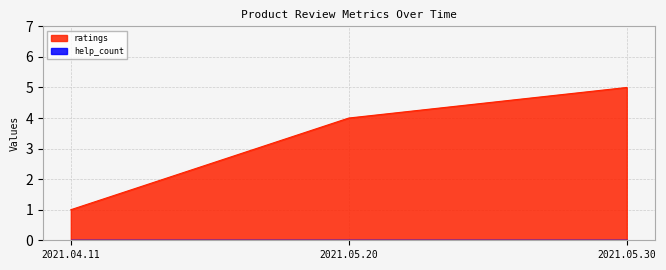

How many distinct data groups are displayed?

2